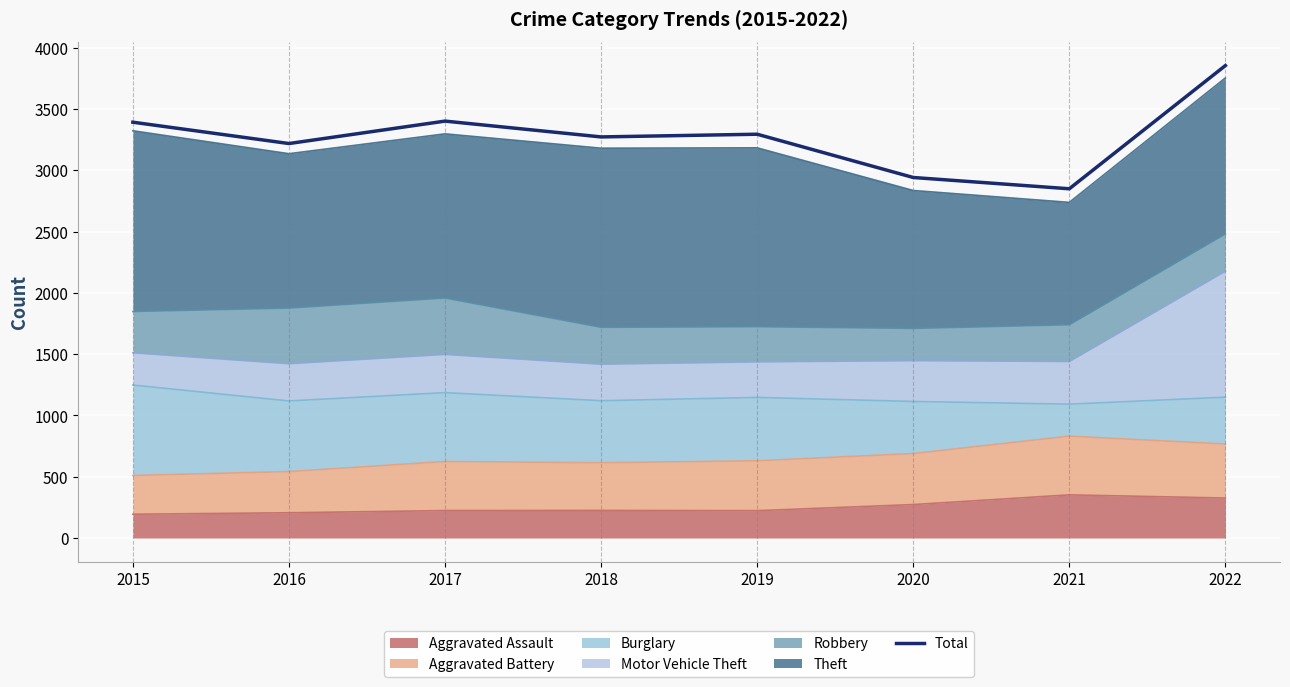

Reading right to left, extract all data points from this chart.

2022=3854	2021=2849	2020=2941	2019=3294	2018=3272	2017=3401	2016=3218	2015=3392